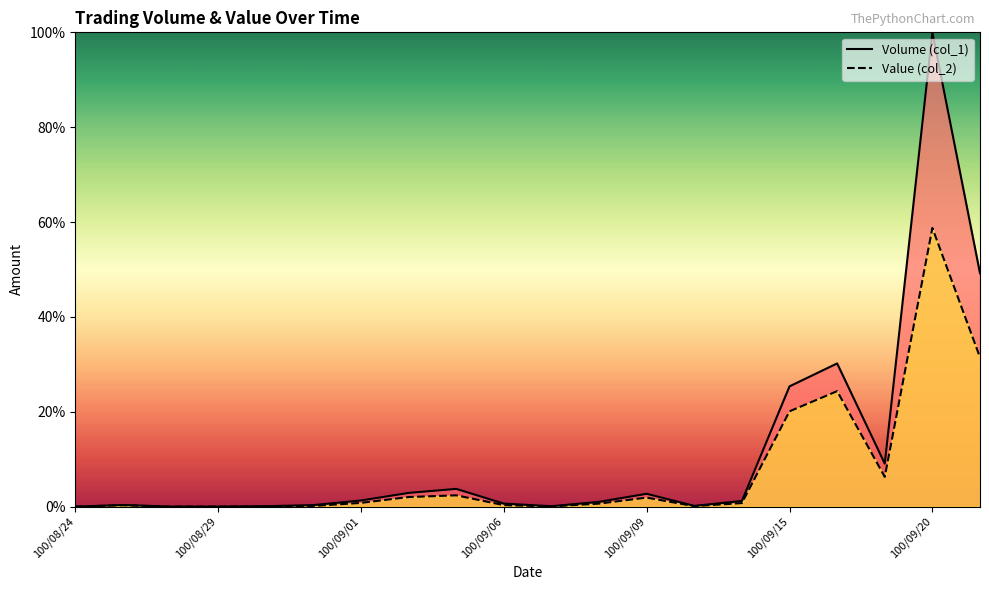

Rank the series at 10 from lowest to highest value.

Value (col_2), Volume (col_1)